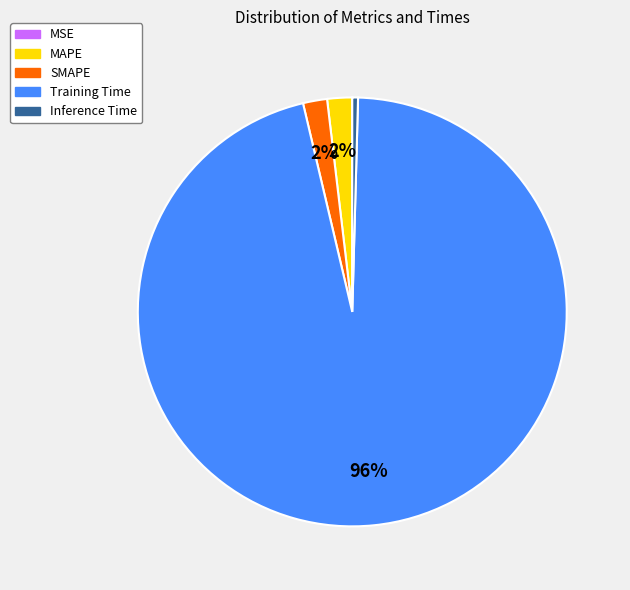

What percentage is the MAPE slice, to the nearest percent?

2%